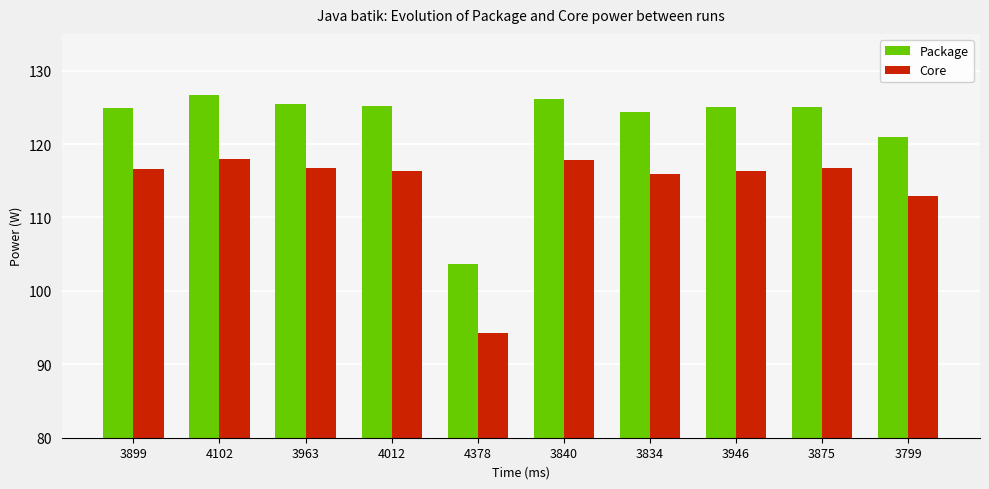

What is the difference between the Package values at 3899 and 3834?

0.4